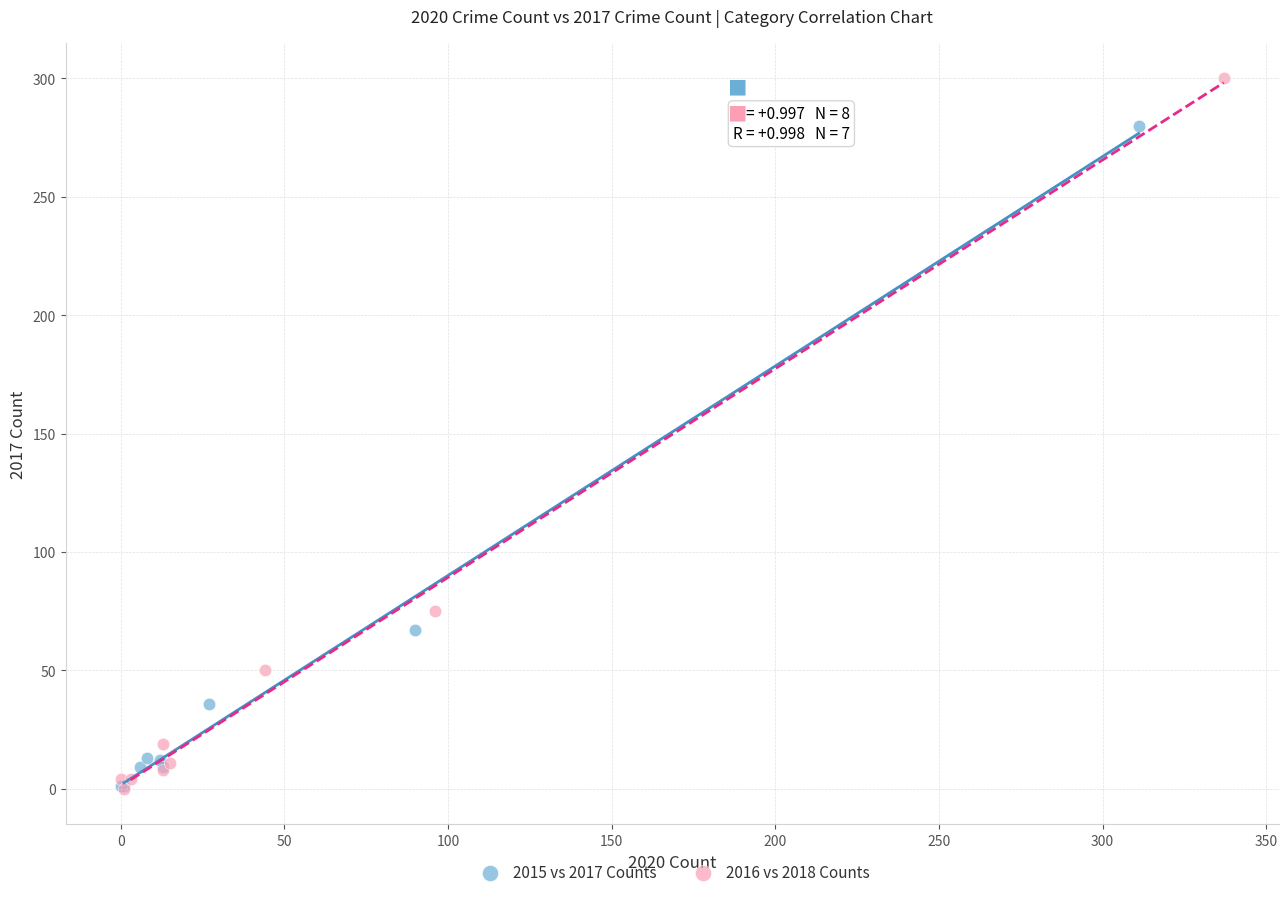

Which series has the largest Y range (max minus min)?

2016 vs 2018 Counts